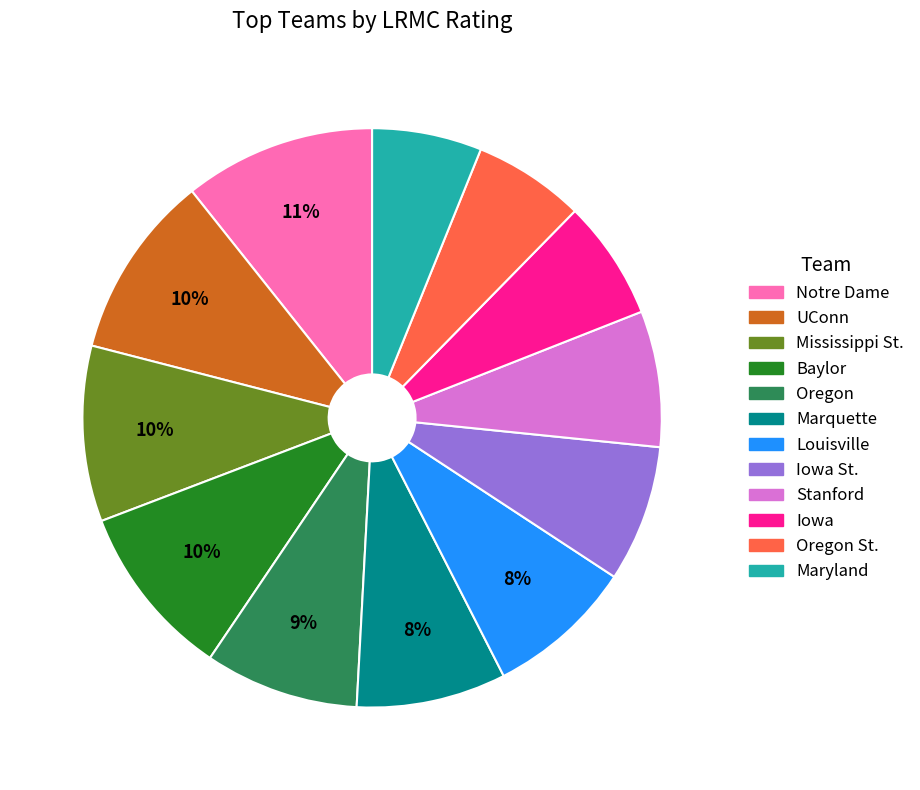

To the nearest percent, what is the difference between the largest and smallest slice percentages?

5%